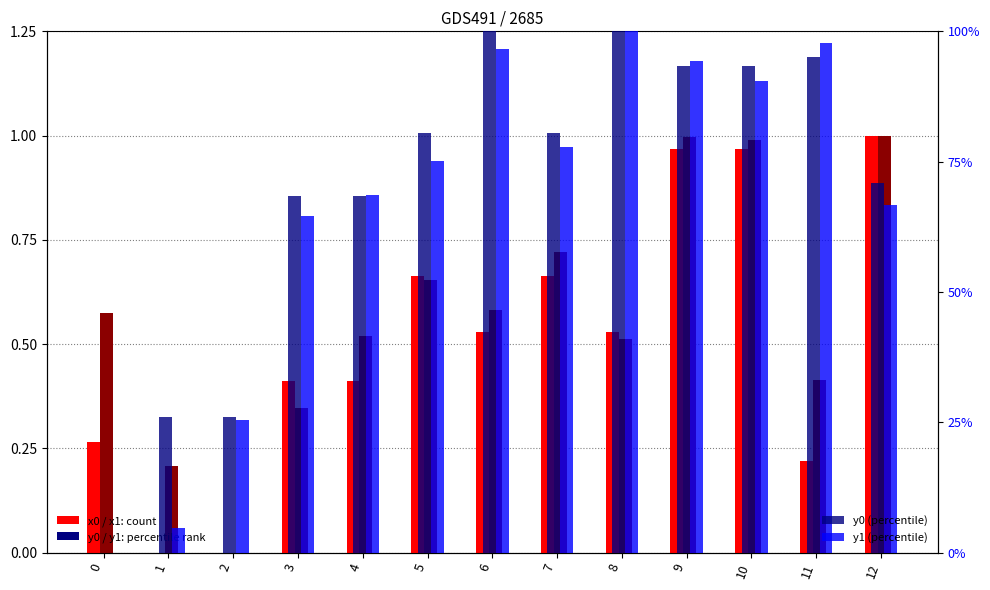

How many data points in y1 are above 75?

7